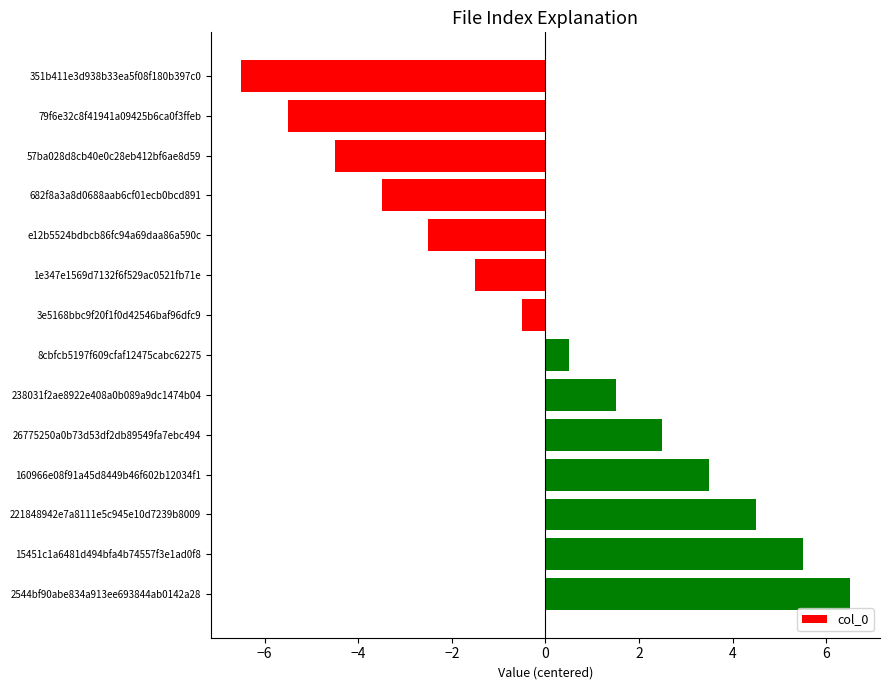

Does the chart contain stacked bars?

No